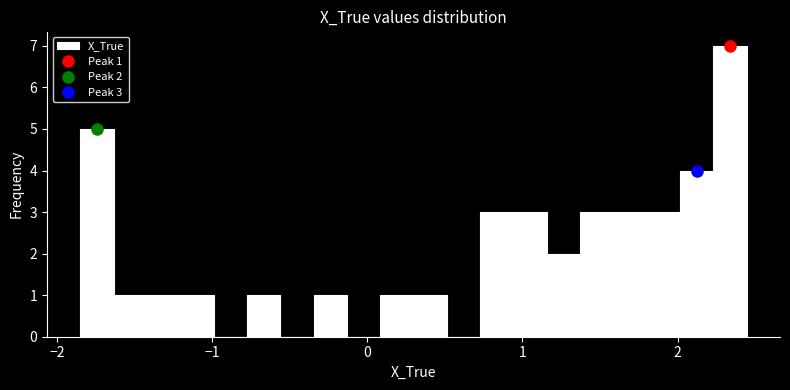

Around what value on the x-axis is the tallest bar? Give the approximate position of its centre, as read against the axis.

2.3